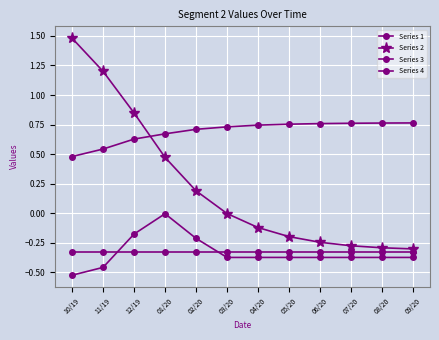

Is this an area chart (filled region under the line)?

No